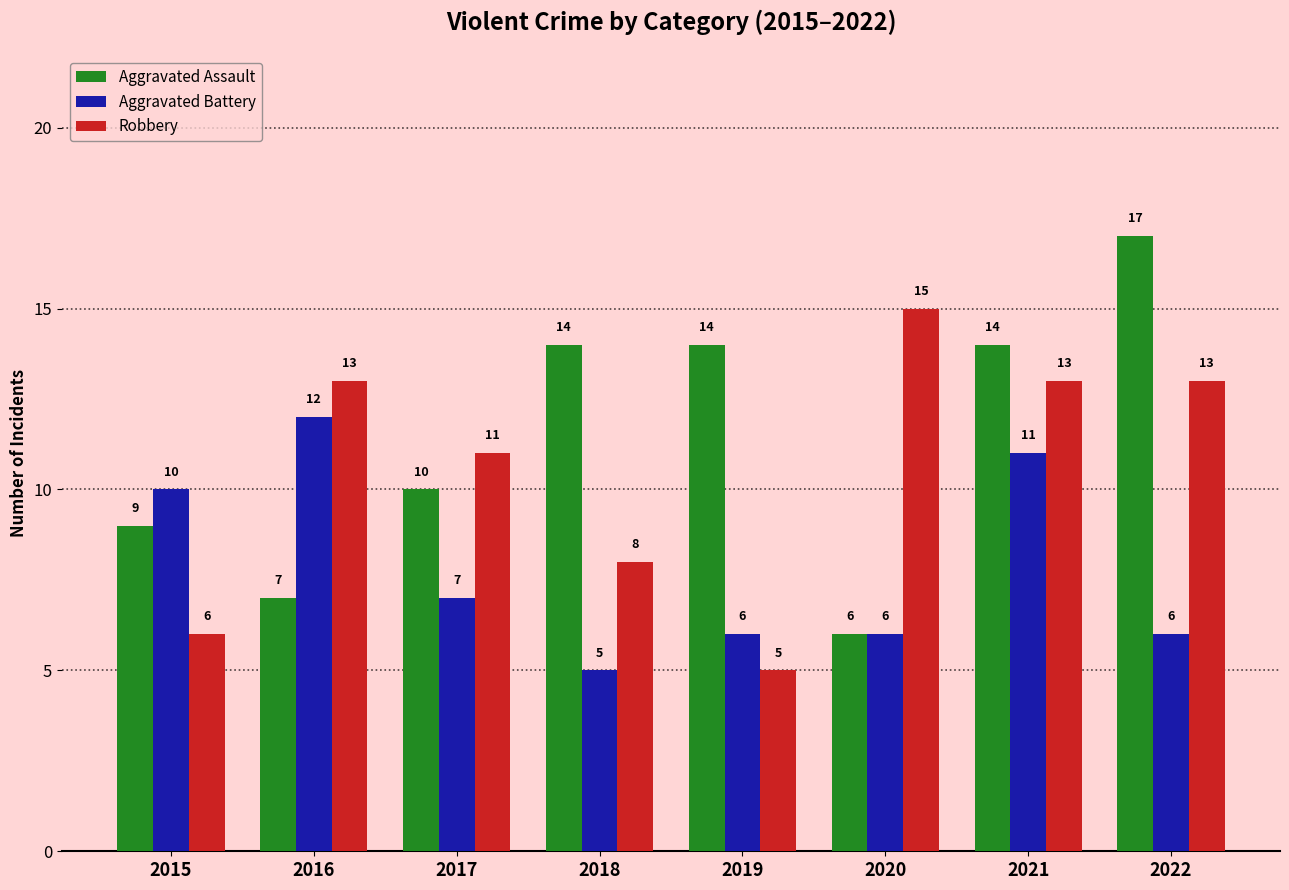

What is the value of the Robbery bar at the 8th from the left?

13